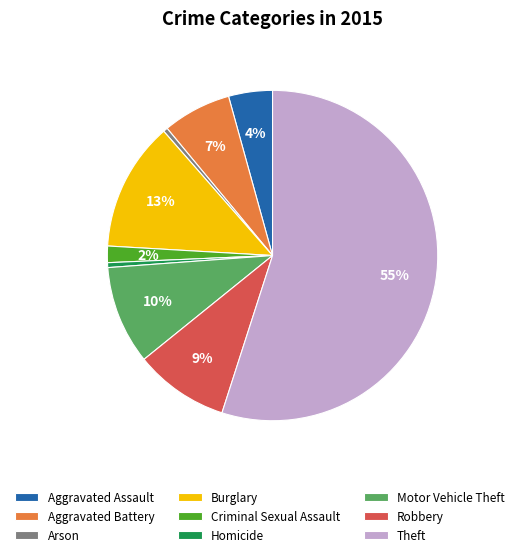

To the nearest percent, what percentage of the pie is Burglary?

13%